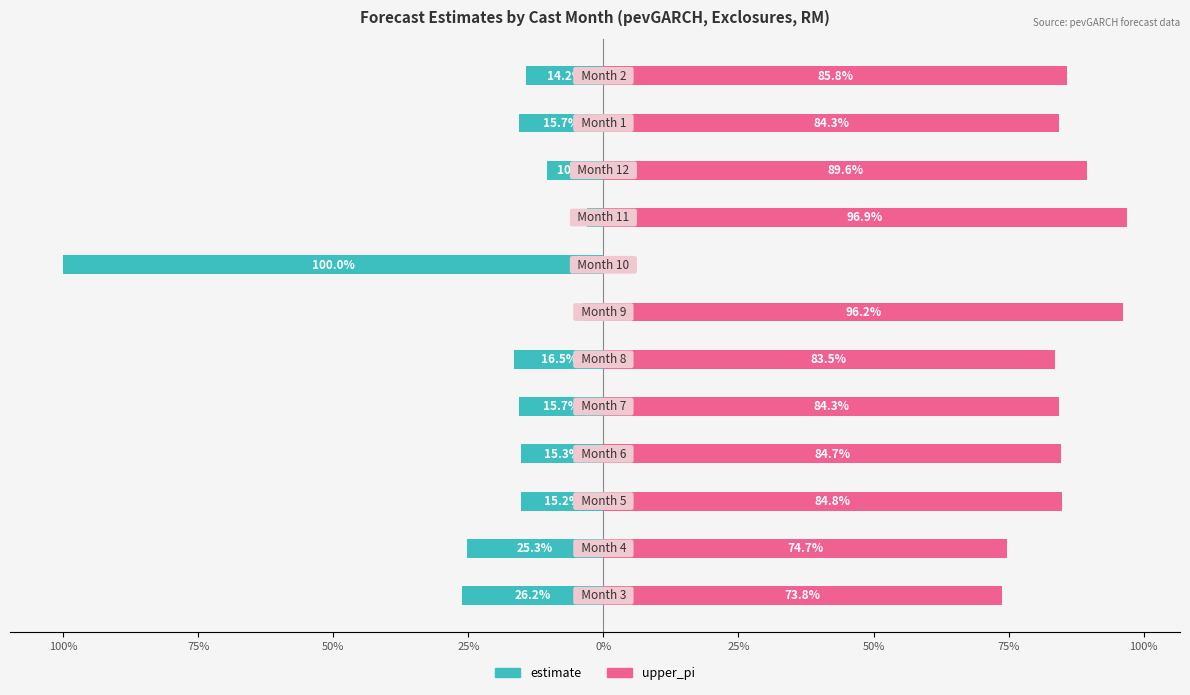

Which series changed the most between 100% and 11?

estimate